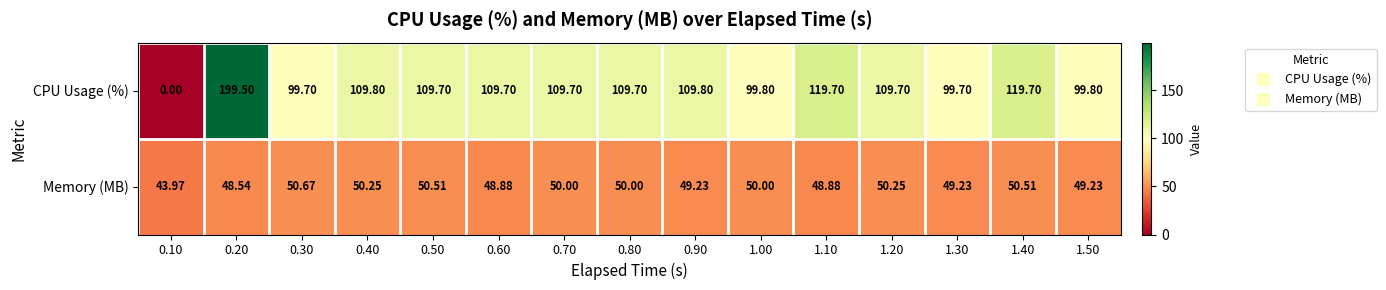

List the series in order of their peak value, lowest first.

Memory (MB), CPU Usage (%)